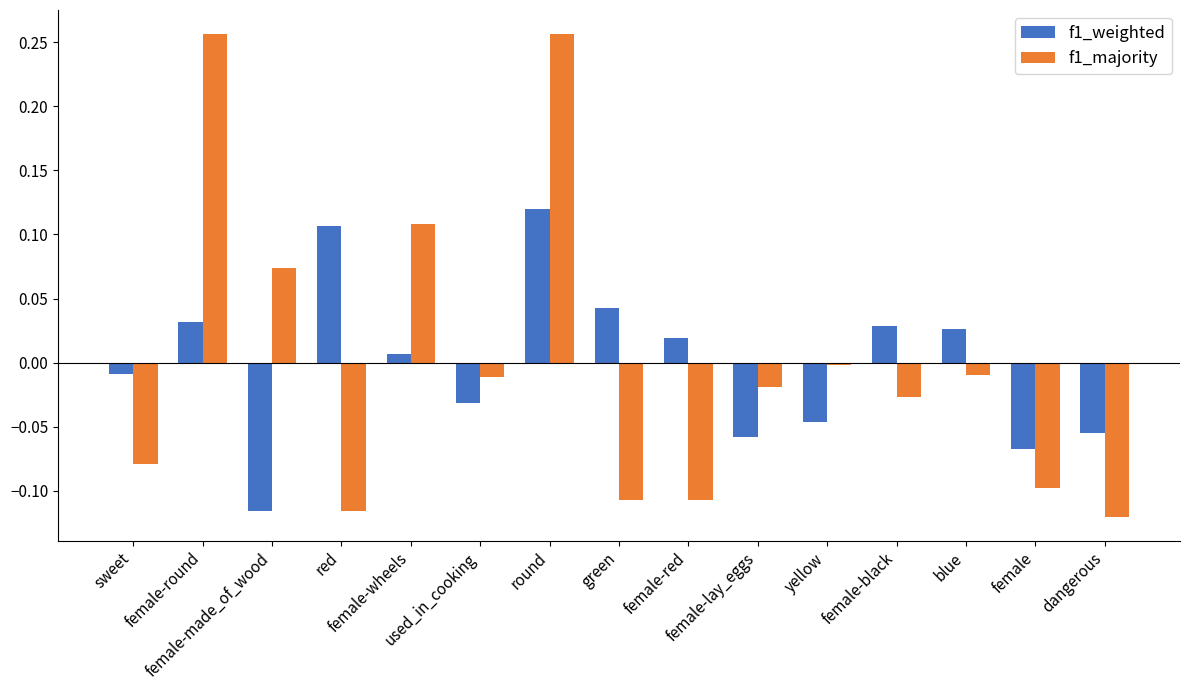

What position from the right is yellow?

5